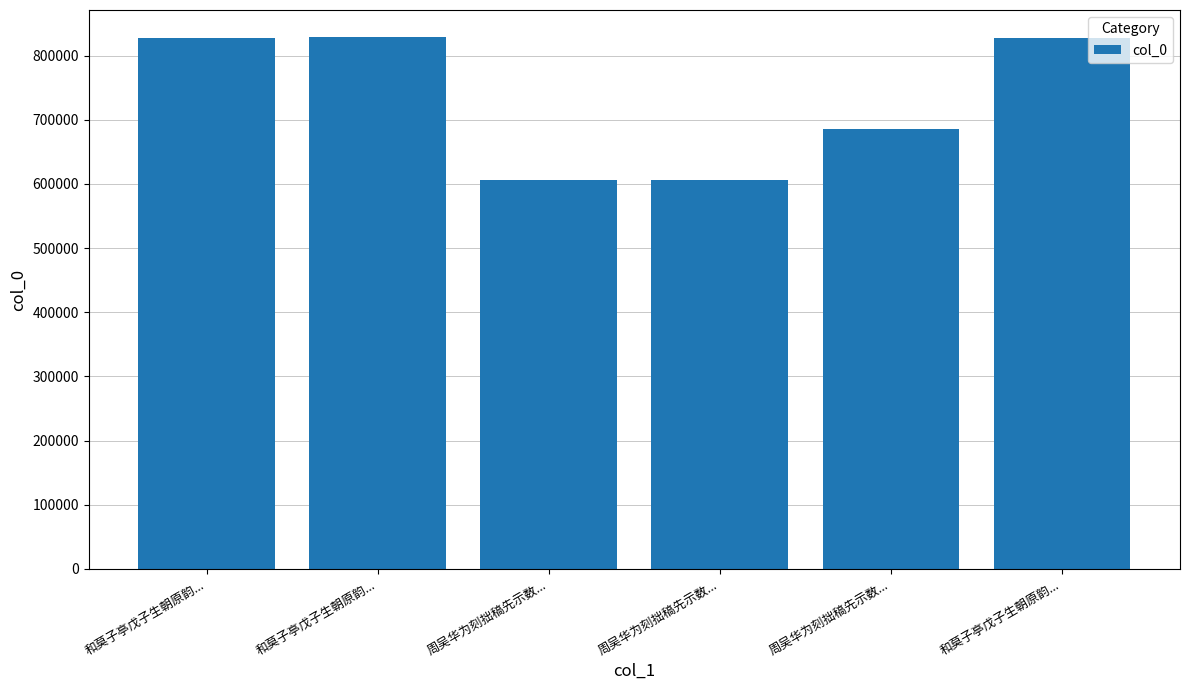

Which category has the highest value across all series?

和莫子亭戊子生朝原韵...